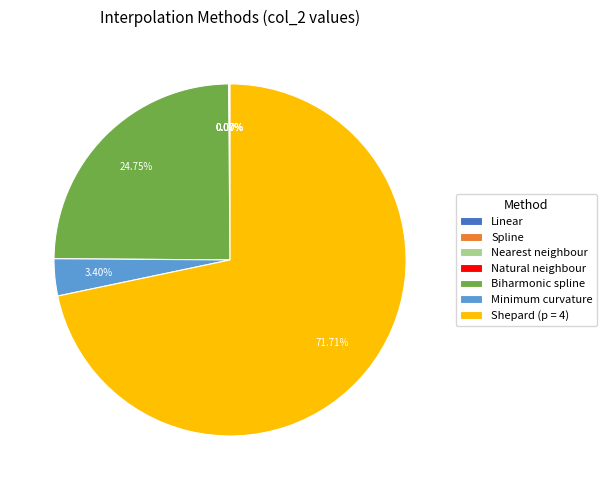

Does any single category account for the majority?

Yes